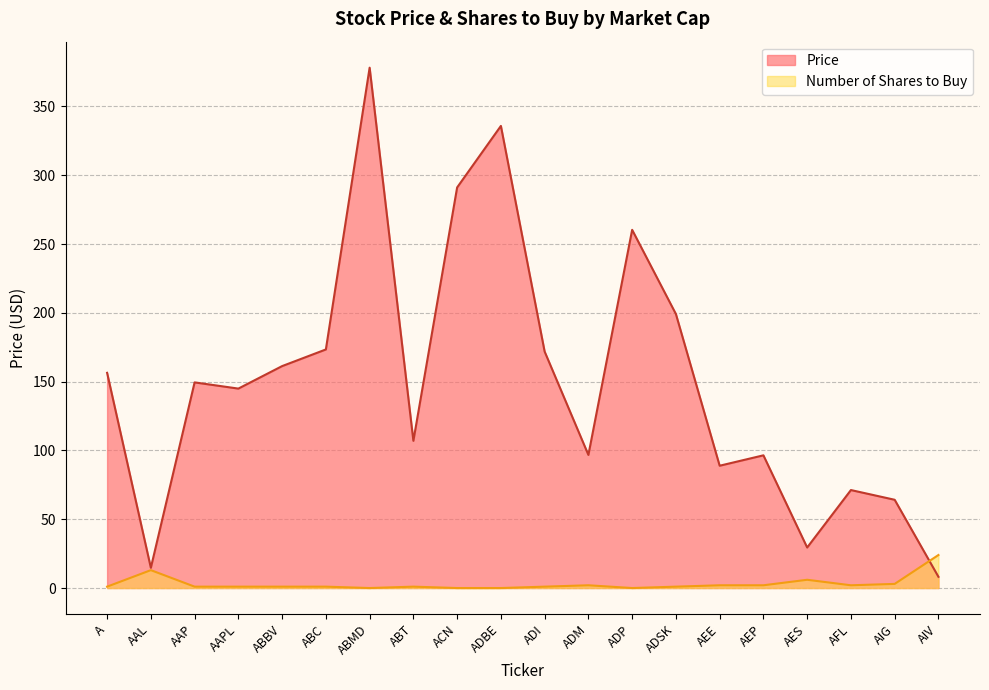

How many lines are shown in the chart?

2